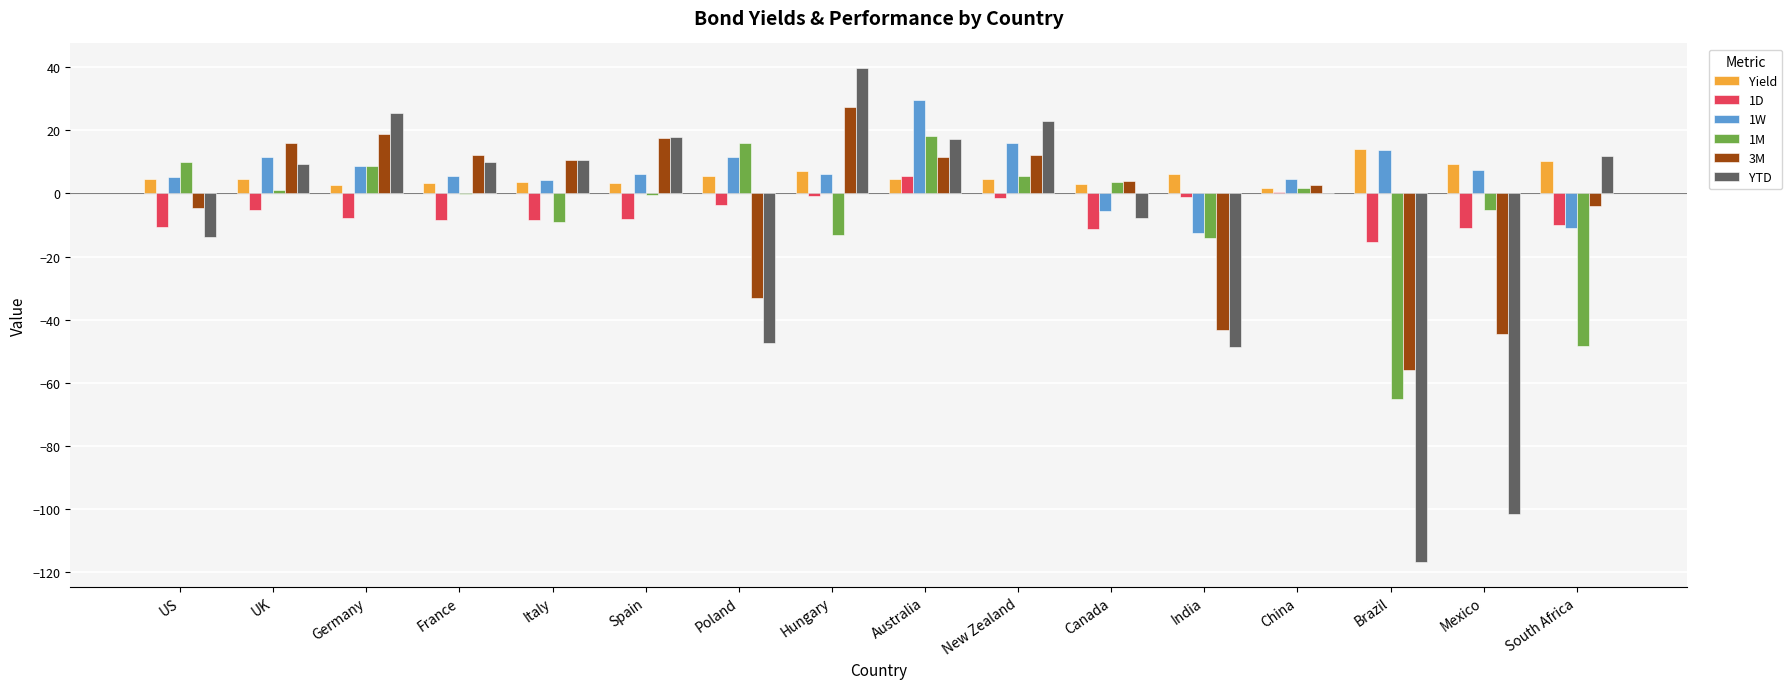

What is the sum of all 1D values?

-97.5